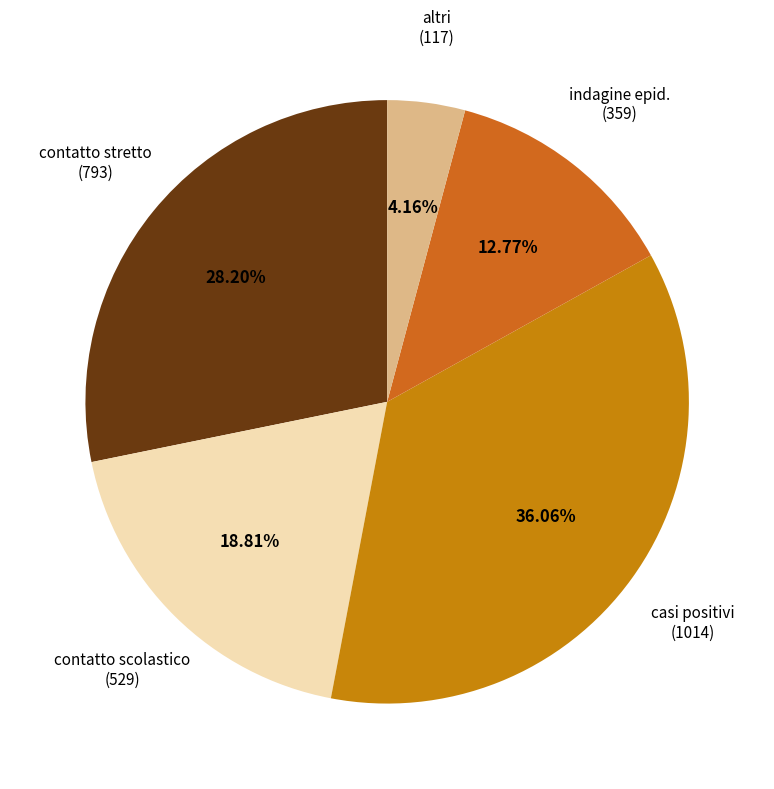

Which category has the biggest portion of the pie?

casi positivi (1014)